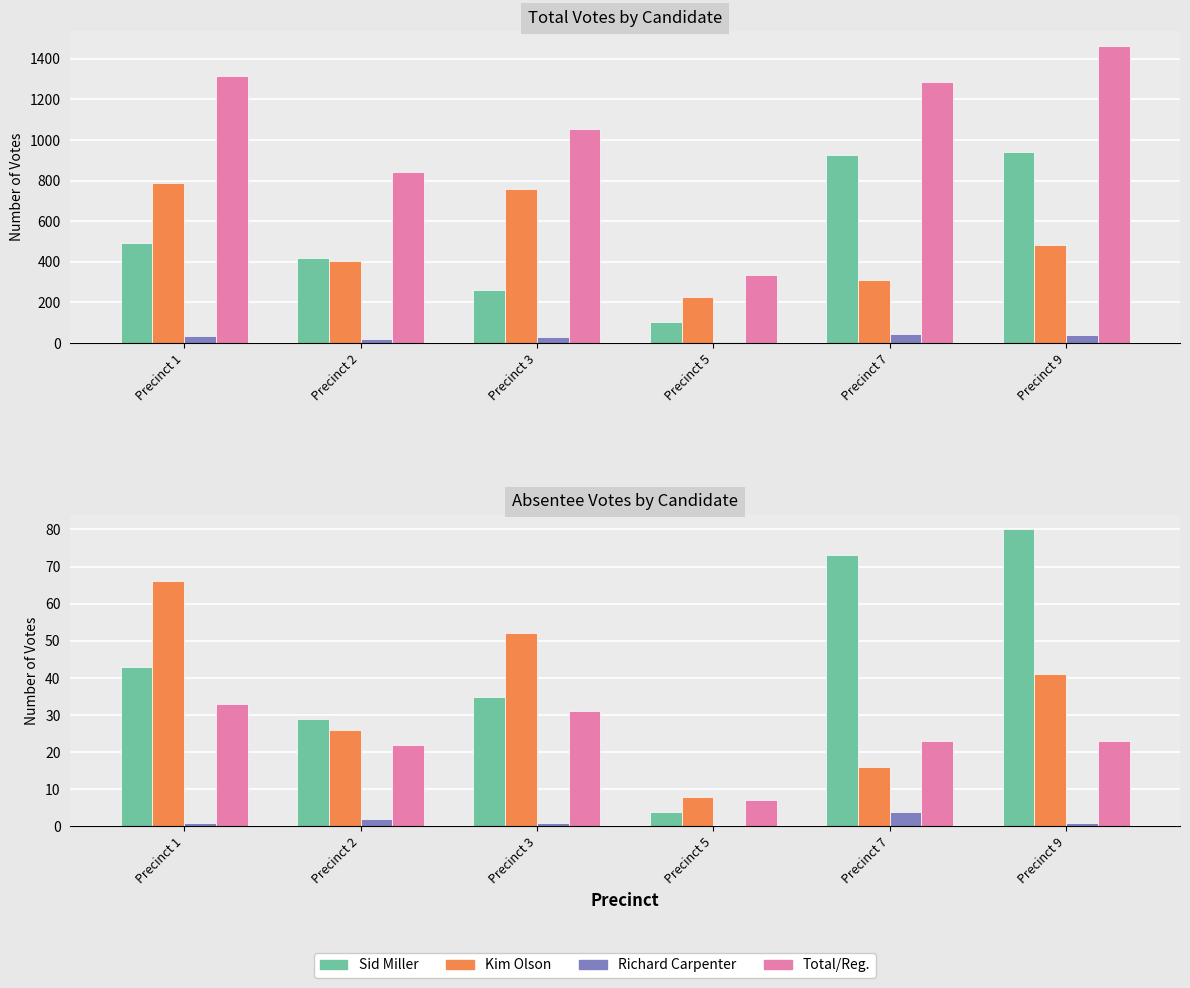

What is the difference between the second highest and second lowest values in the Reg. Voters /100 series?

9